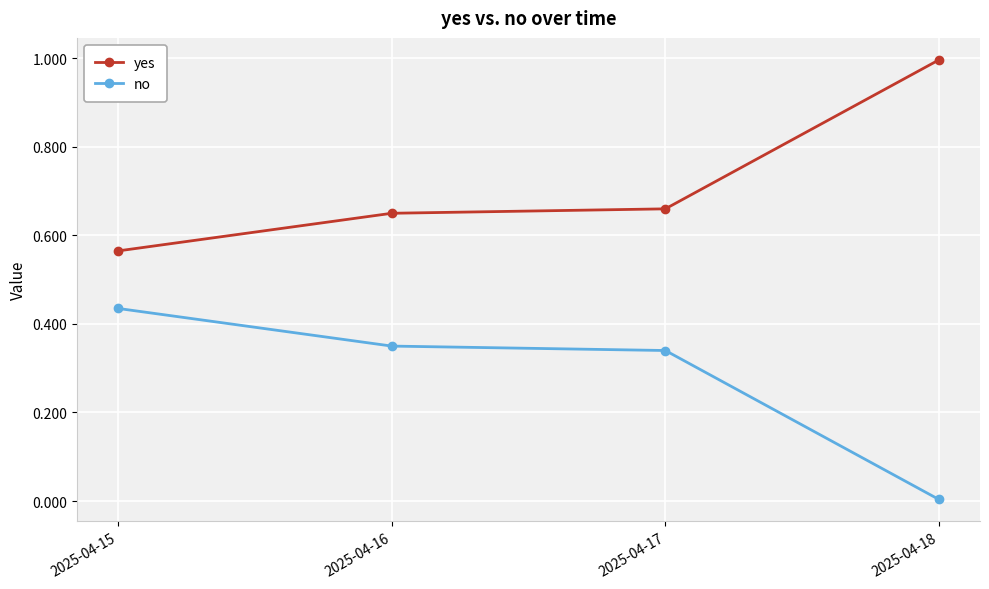

How many series are shown in this chart?

2